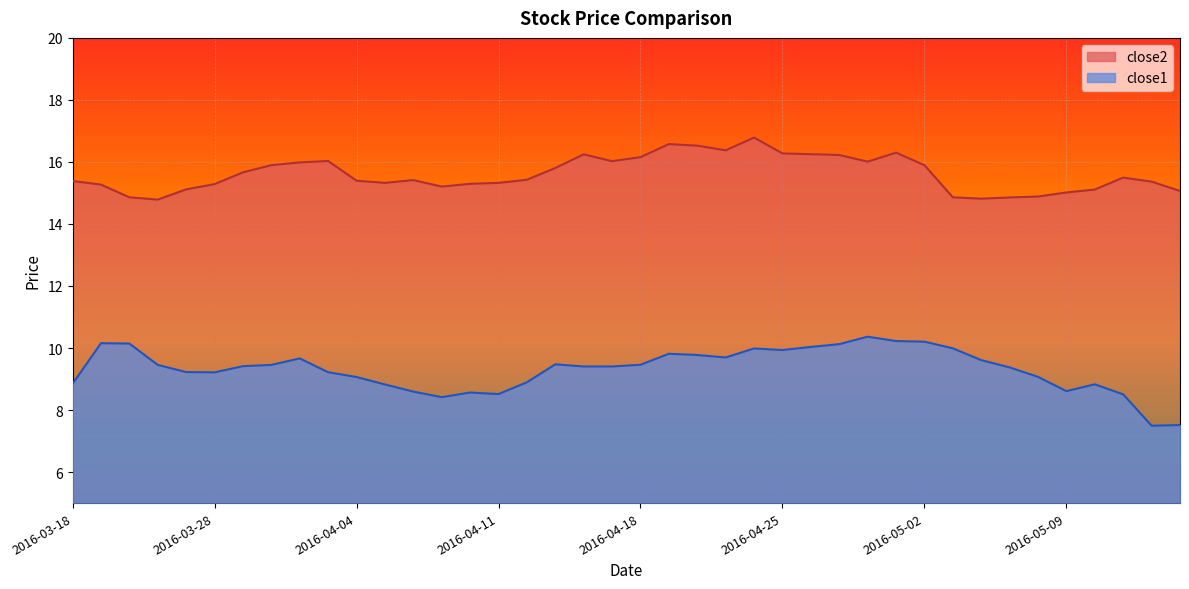

Rank the series by their maximum value, from highest to lowest.

close2, close1